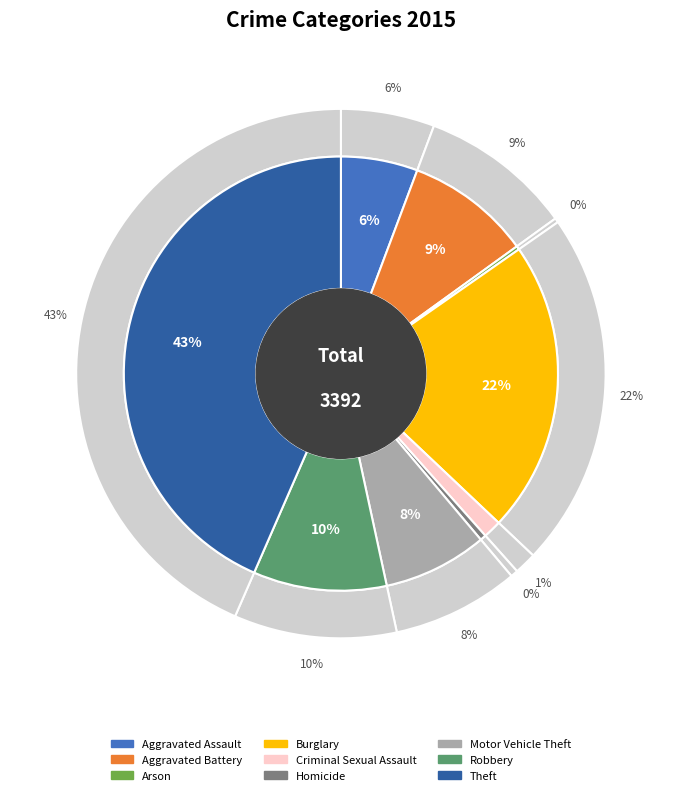

To the nearest percent, what percentage of the pie is Theft?

43%